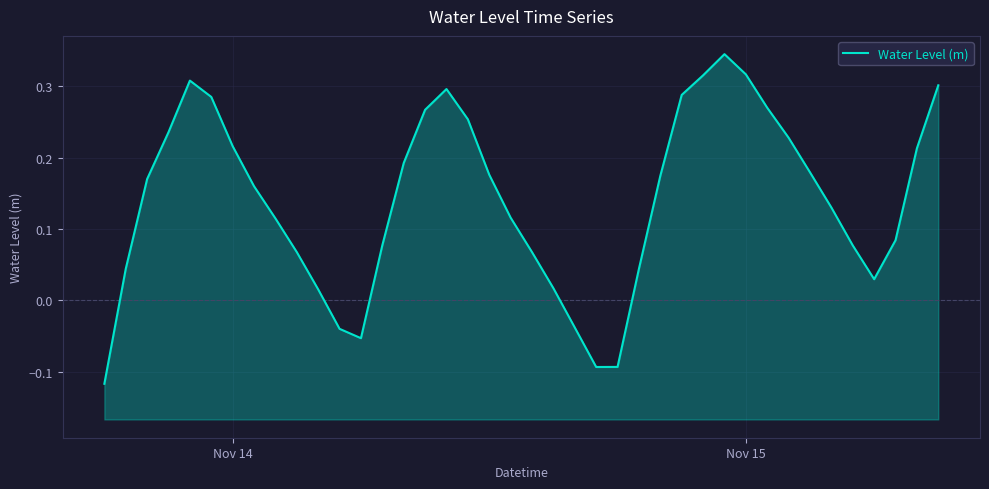

How many points are lower than both their immediate neighbors (excluding endpoints)?

3